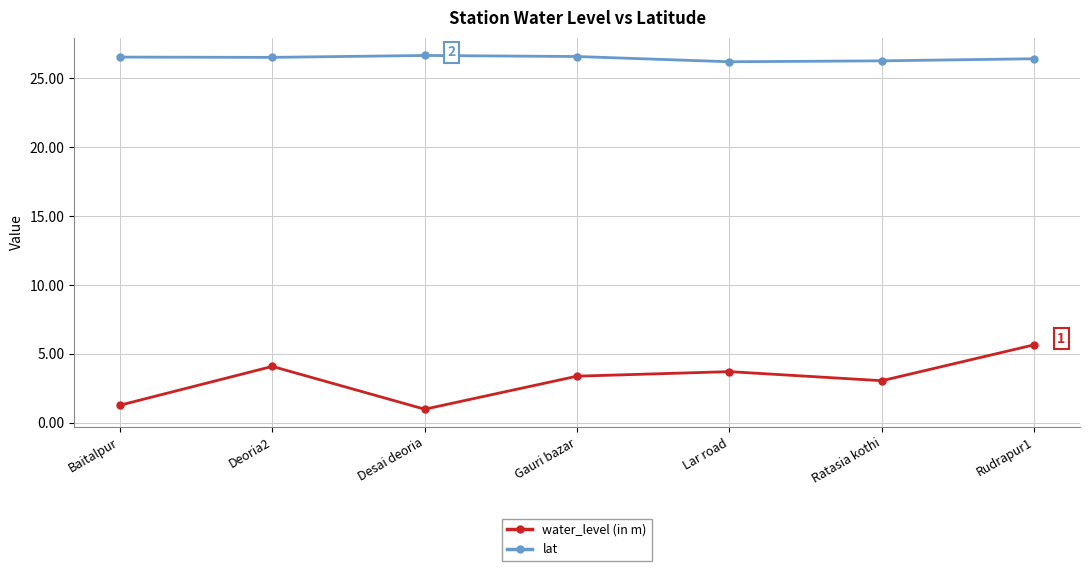

What is the smallest value displayed?

1.0